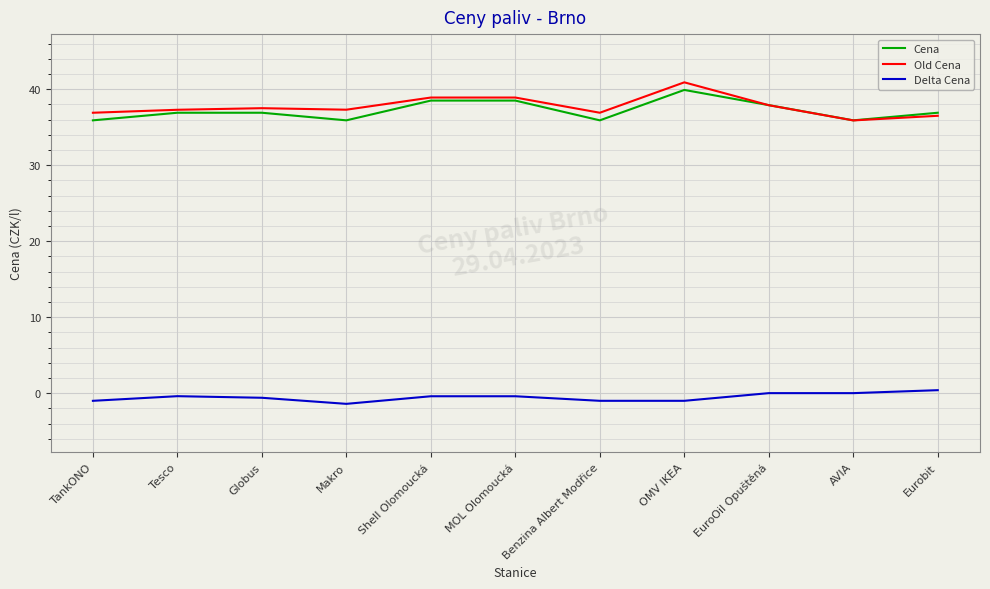

What is the highest value of the Cena series?

39.9